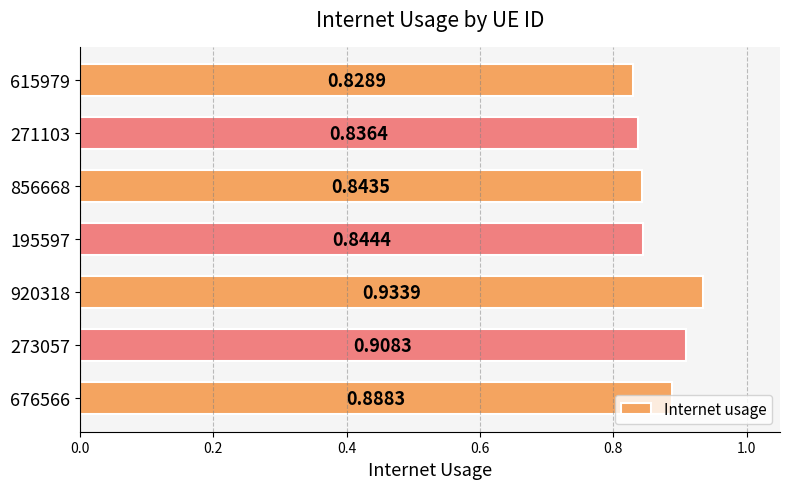

At which label is the value closest to 0?

615979